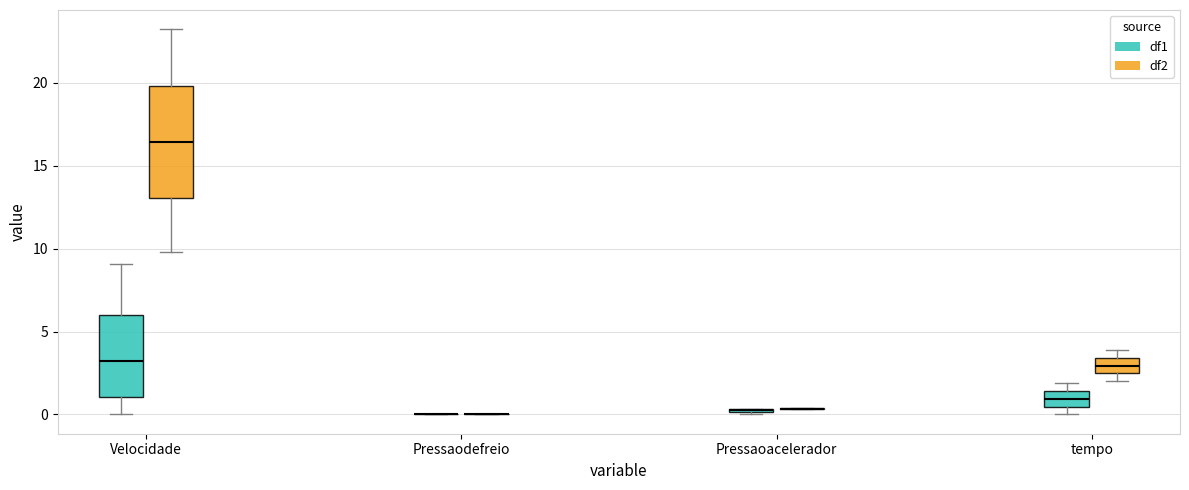

Reading left to right, transcribe this box plot: for each box, give where its median line is, the range the box spans, and where its two whiskers end, as read against the y-axis. The values are not printed on the chart, so give them approximately, as read against the axis.

Velocidade (df1): median 3.5, box 1.0 to 6.0, whiskers 0.0 to 9.0
Velocidade (df2): median 16.5, box 13.0 to 20.0, whiskers 10.0 to 23.0
Pressaodefreio (df1): box collapsed to a line at 0.0, whiskers 0.0 to 0.0
Pressaodefreio (df2): box collapsed to a line at 0.0, whiskers 0.0 to 0.0
Pressaoacelerador (df1): box collapsed to a line at 0.5, whiskers 0.0 to 0.5
Pressaoacelerador (df2): box collapsed to a line at 0.5, whiskers 0.5 to 0.5
tempo (df1): median 1.0, box 0.5 to 1.5, whiskers 0.0 to 2.0
tempo (df2): median 3.0, box 2.5 to 3.5, whiskers 2.0 to 4.0